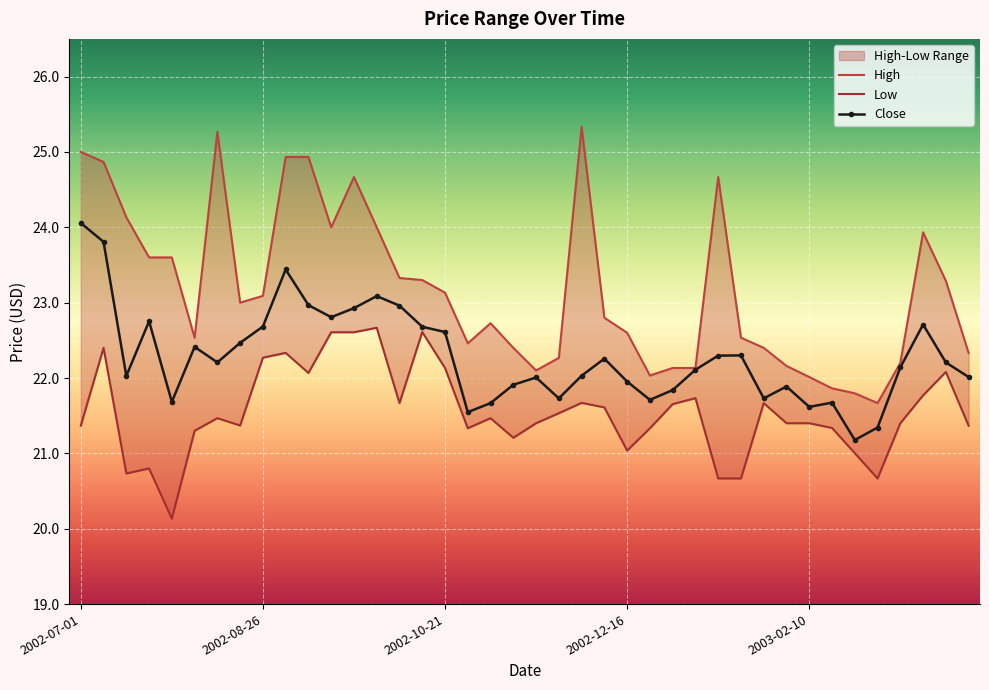

What is the highest value of the High series?

25.3